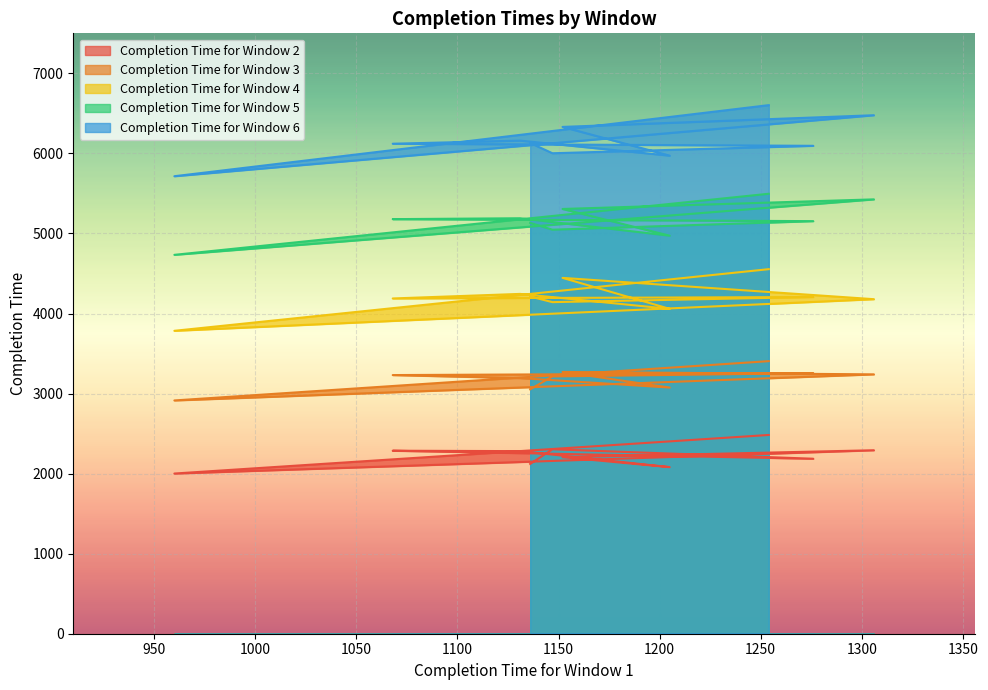

What position from the right is 1276?

3